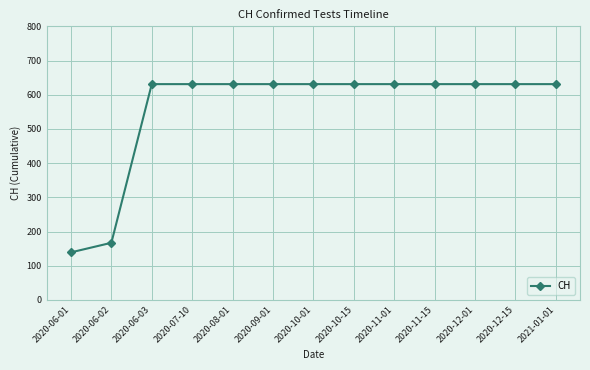

The chart shows a value of 229 at 2020-06-02. True or false?

False